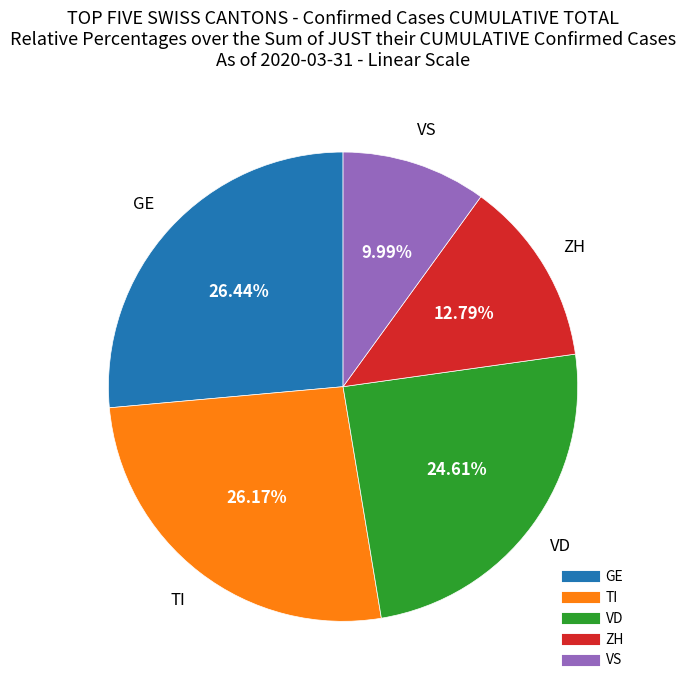

Is there a majority slice in this chart?

No